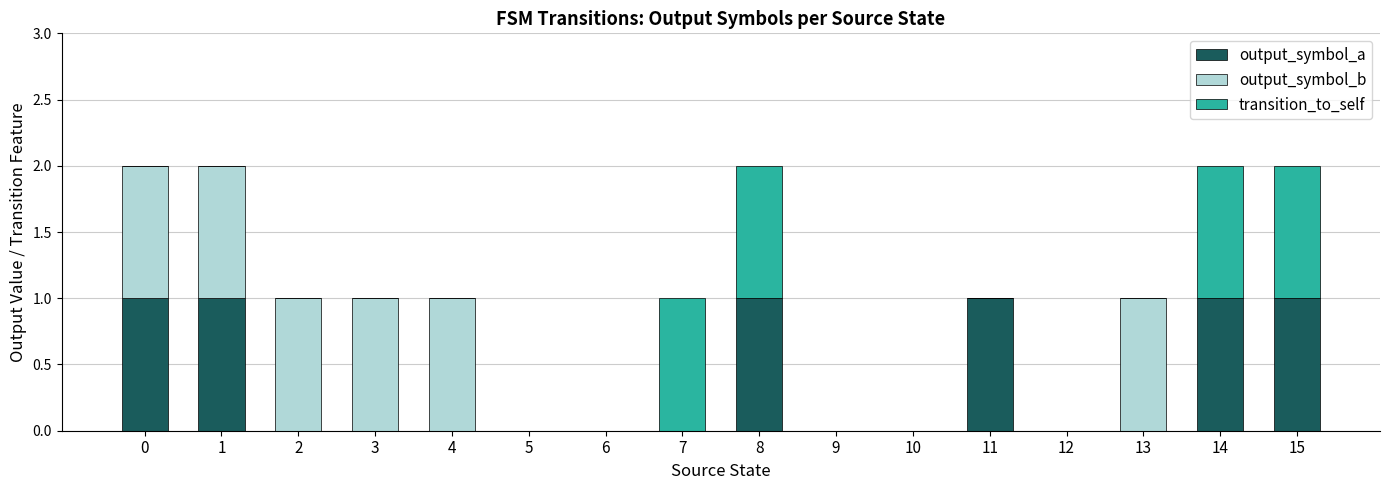

The output_symbol_a series shows 1 at 8. True or false?

True